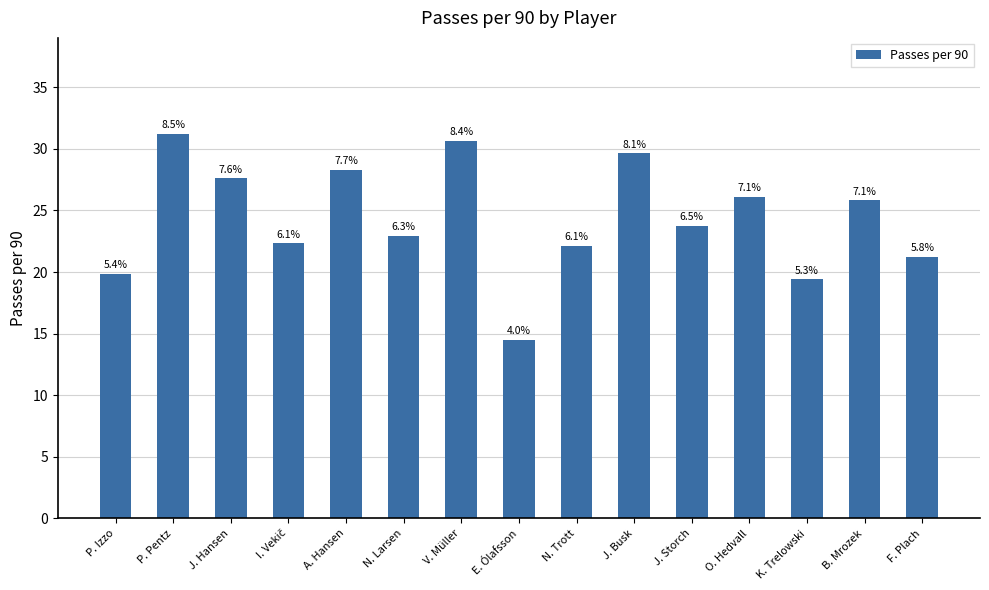

How many bars are there in total?

15